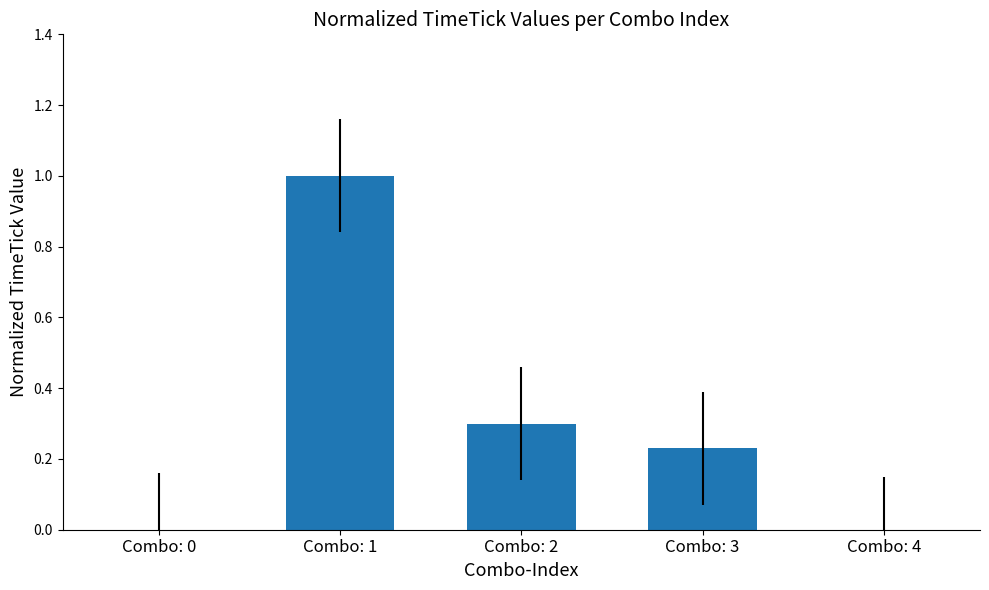

Which category has the highest value across all series?

Combo: 1